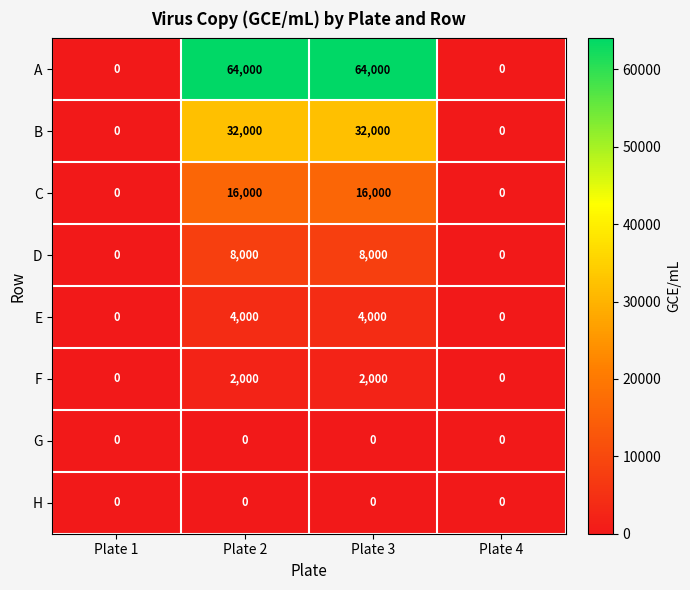

The A series shows 64000 at Plate 3. True or false?

True